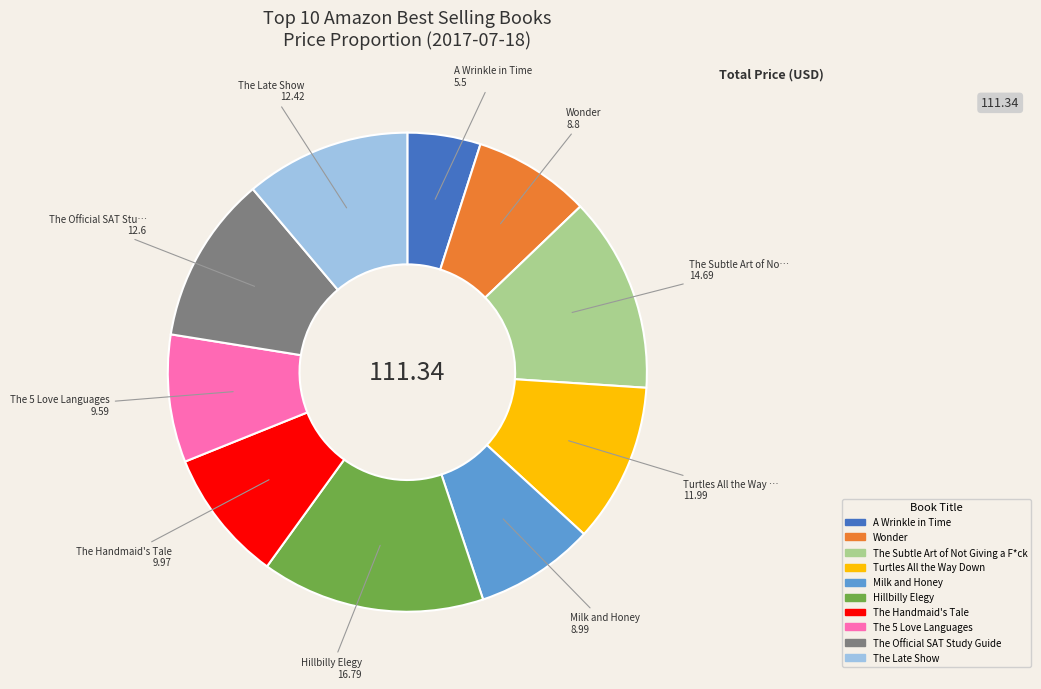

Do The Subtle Art of Not Giving a F*ck and The Late Show together represent more than half of the pie?

No